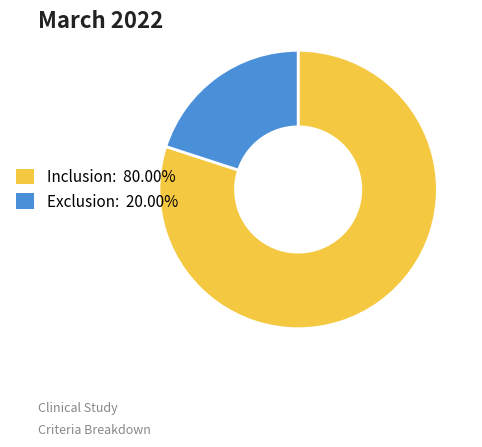

Which category accounts for the majority?

Inclusion